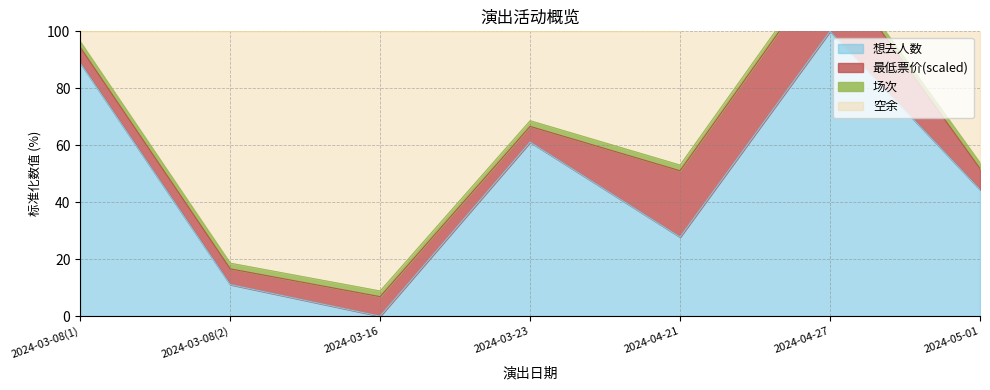

List the labels in order of value, smallest first.

2024-03-16, 2024-03-08(2), 2024-04-21, 2024-05-01, 2024-03-23, 2024-03-08(1), 2024-04-27